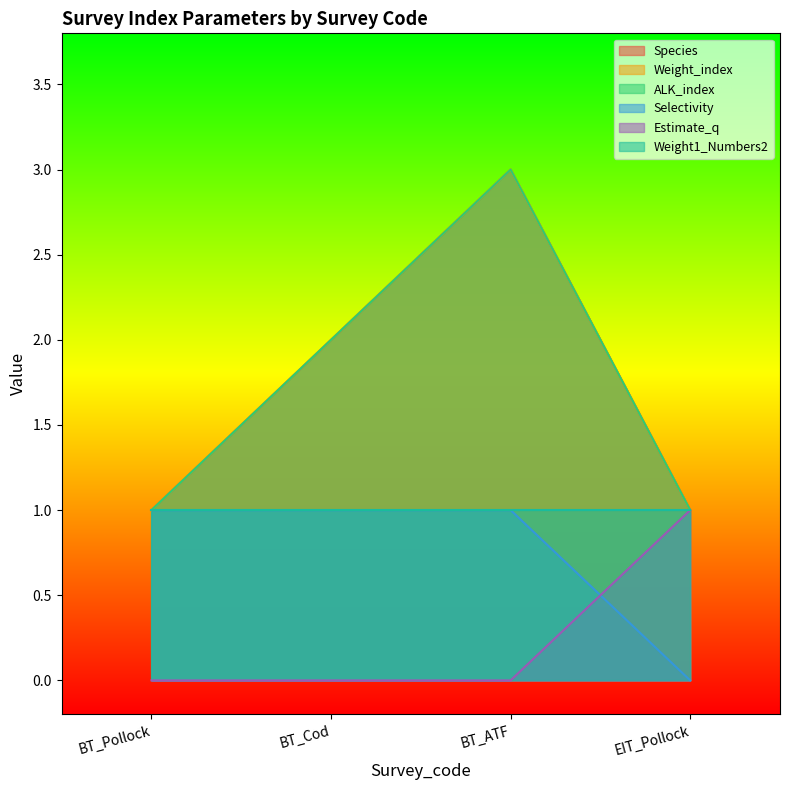

True or false: Weight_index and ALK_index intersect in this chart.

False